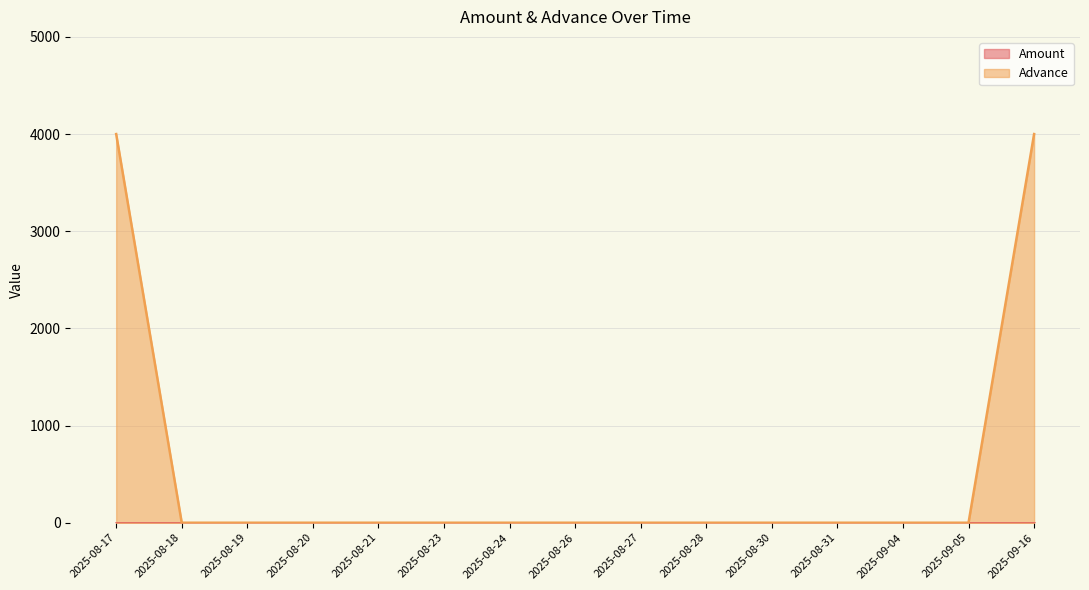

Which category has the lowest value across all series?

2025-08-18